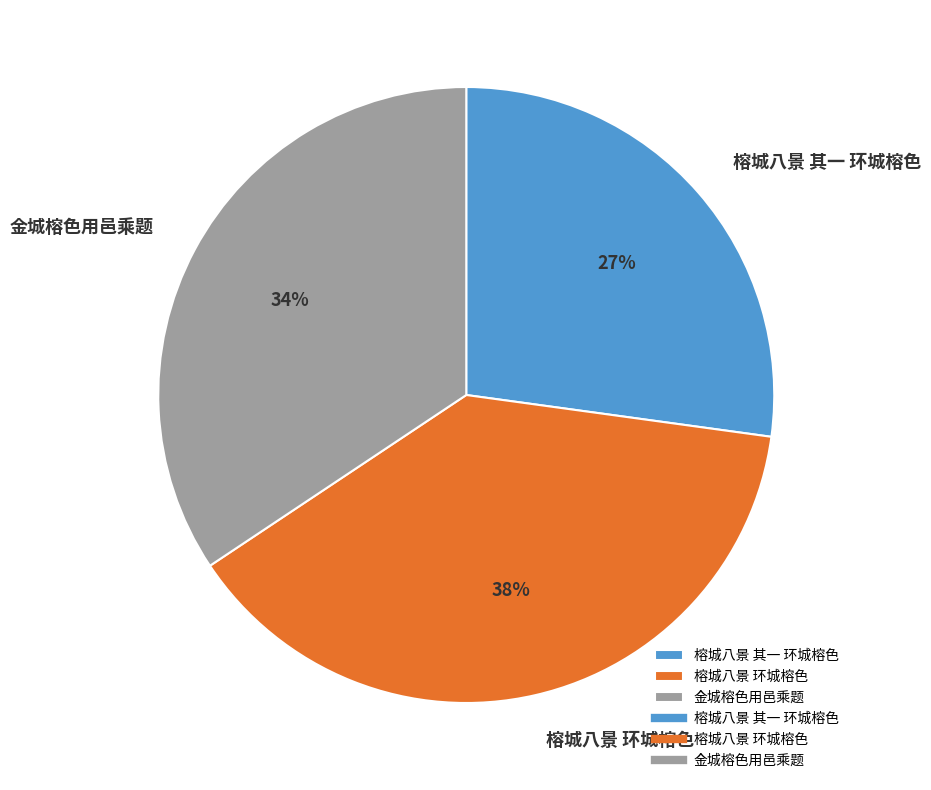

Rank the categories by value from lowest to highest.

榕城八景 其一 环城榕色, 金城榕色用邑乘题, 榕城八景 环城榕色